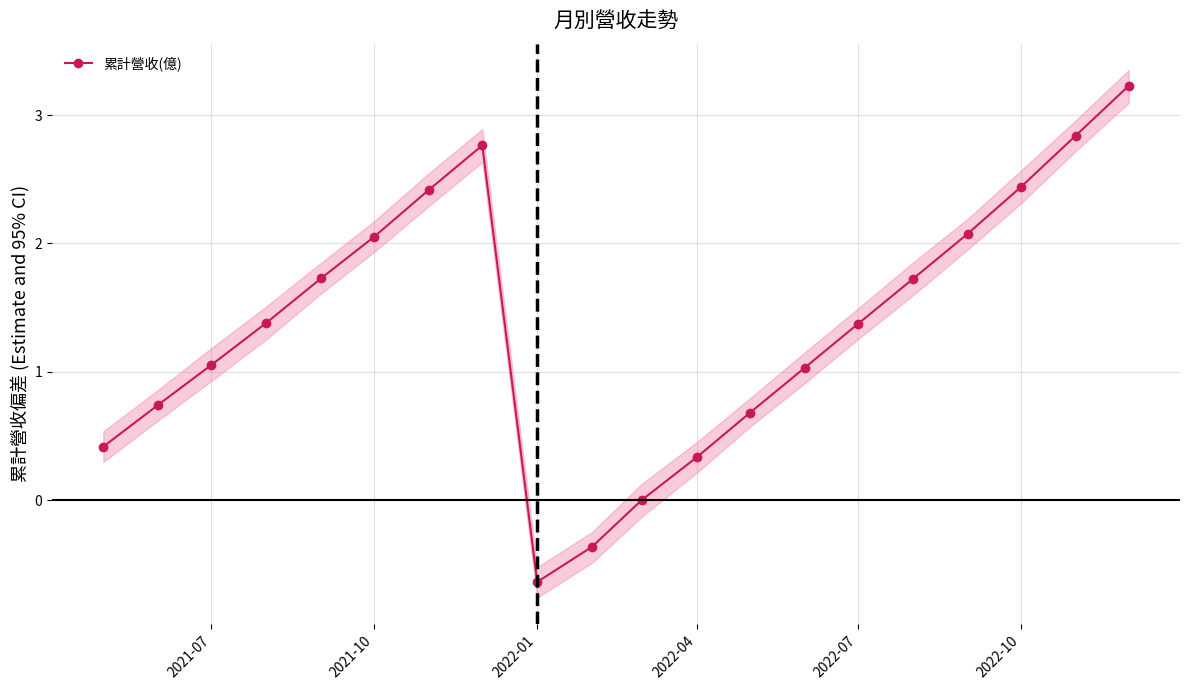

At which category does 累計營收(億) reach its first local valley?

2022-01